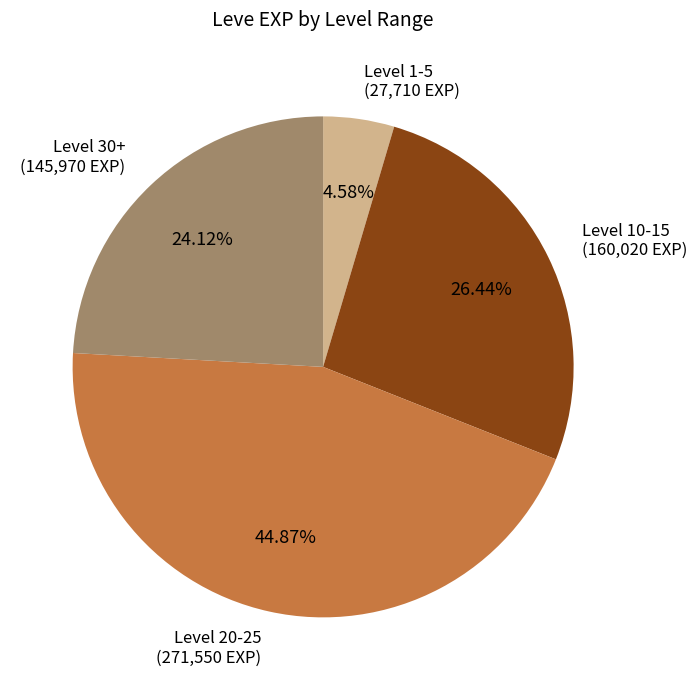

Is there any slice that represents more than half of the pie?

No